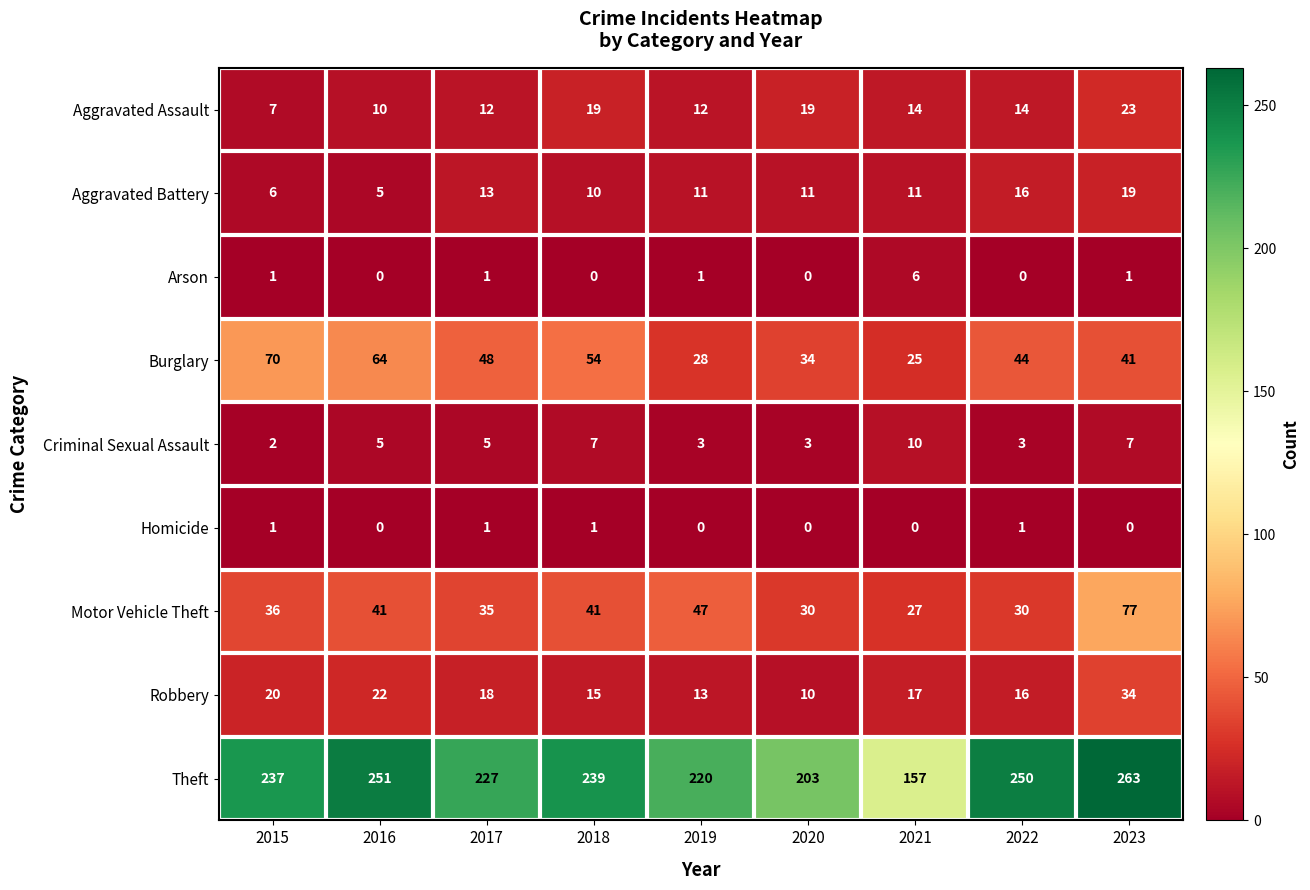

The Motor Vehicle Theft series shows 20 at 2020. True or false?

False